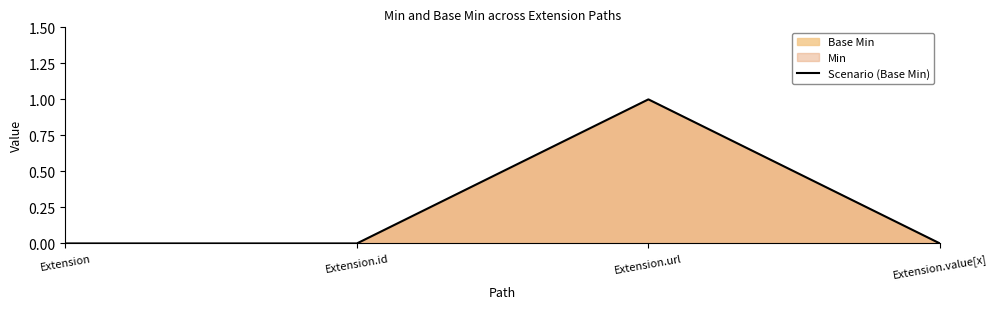

How many distinct data groups are displayed?

1